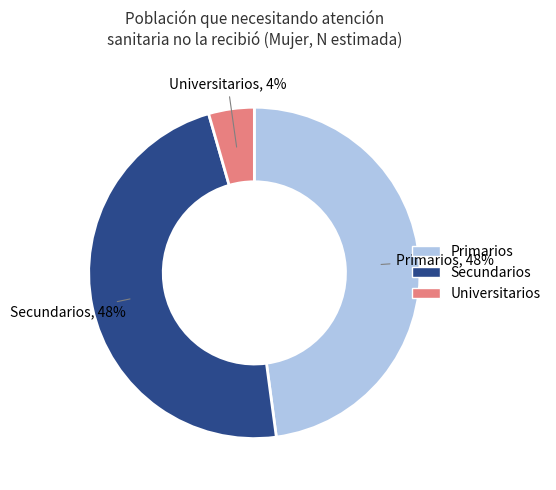

Count the number of slices in the pie.

3